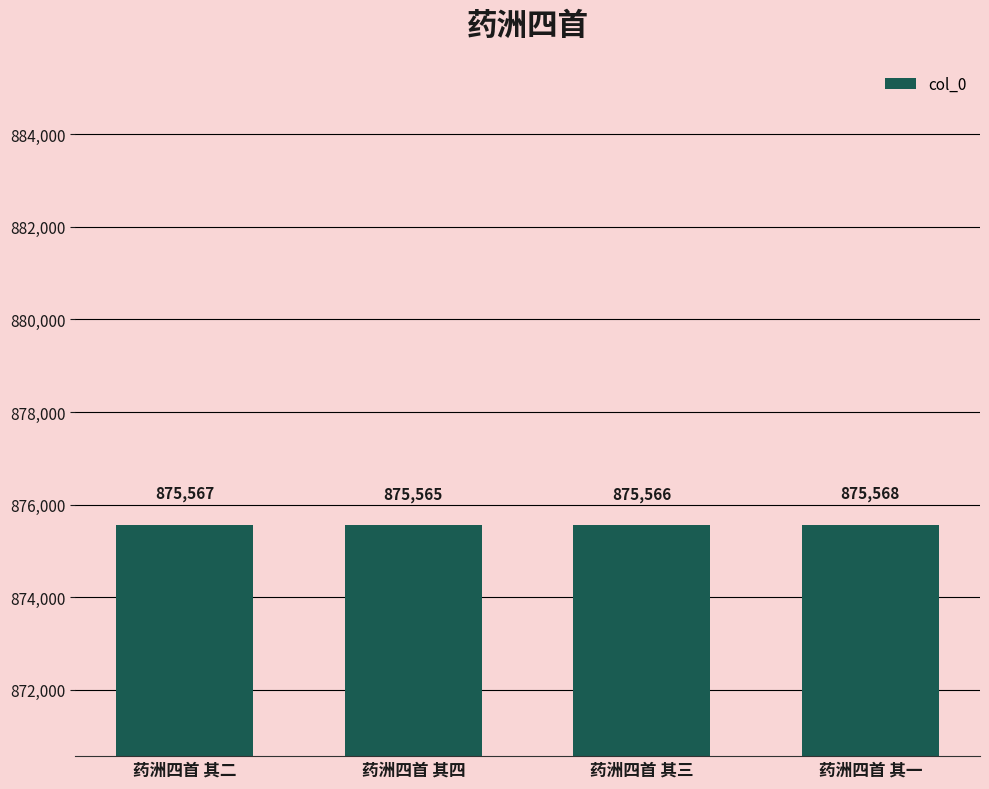

Is it true that the value at 药洲四首 其一 is 875568?

True